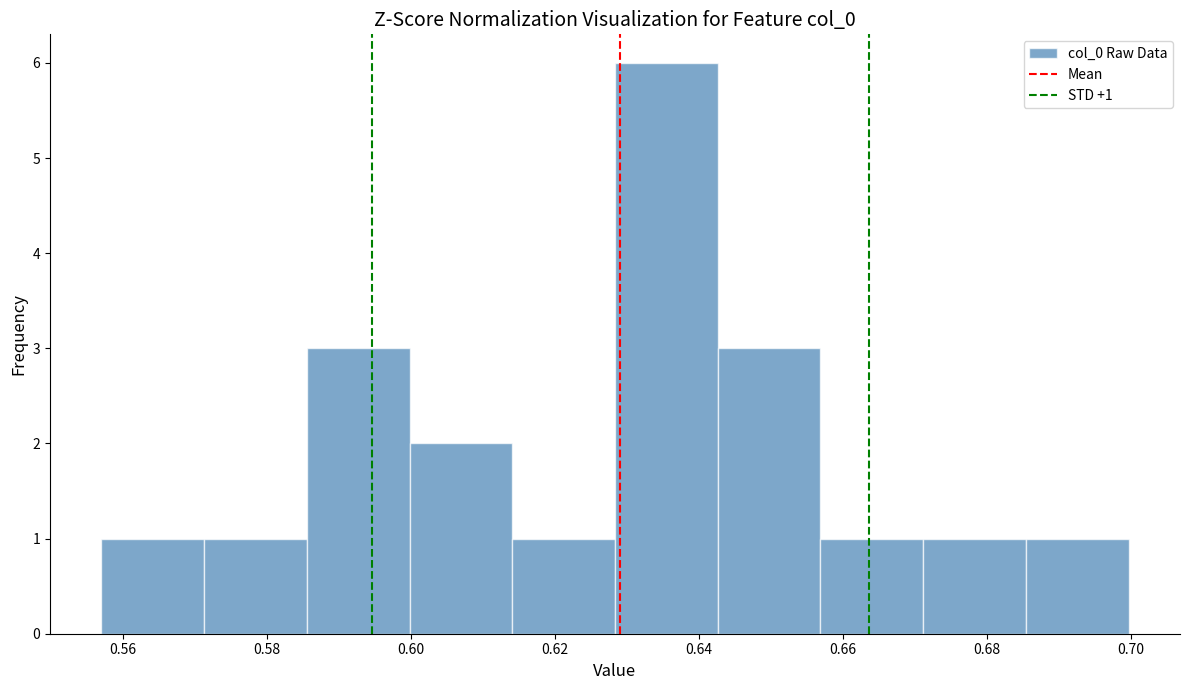

Over which range of the x-axis is the bar tallest?

0.628 to 0.642